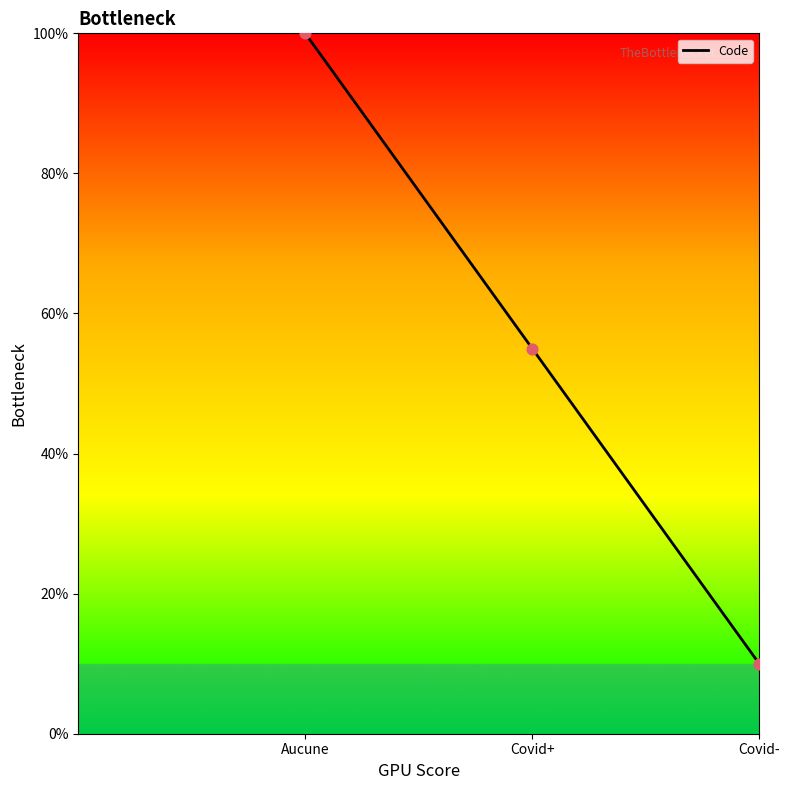

What is the ratio of the value at Covid+ to the value at Aucune?

0.6